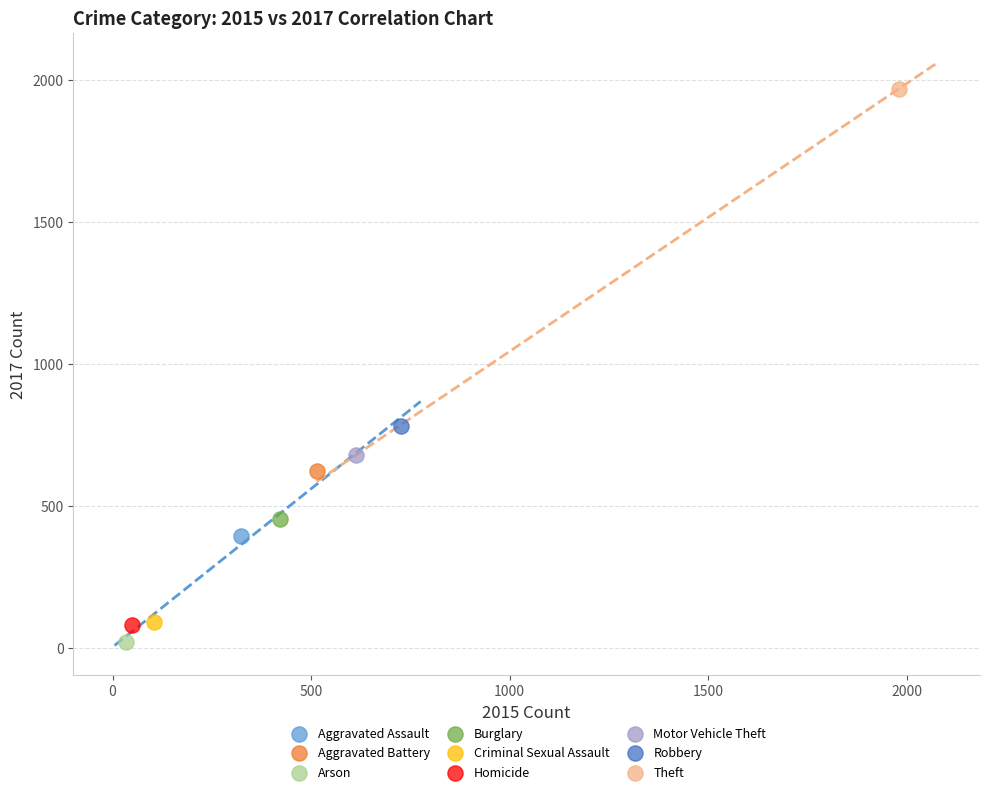

Which series reaches the maximum Y coordinate?

Theft